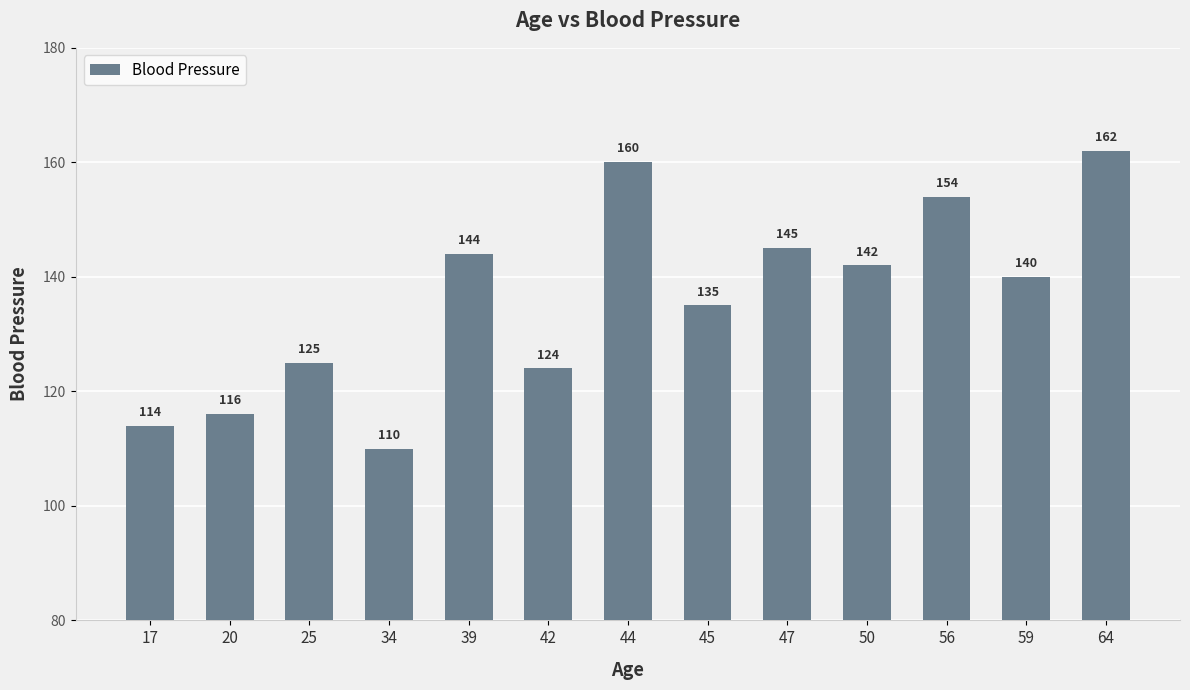

Which label corresponds to the largest value in the chart?

64